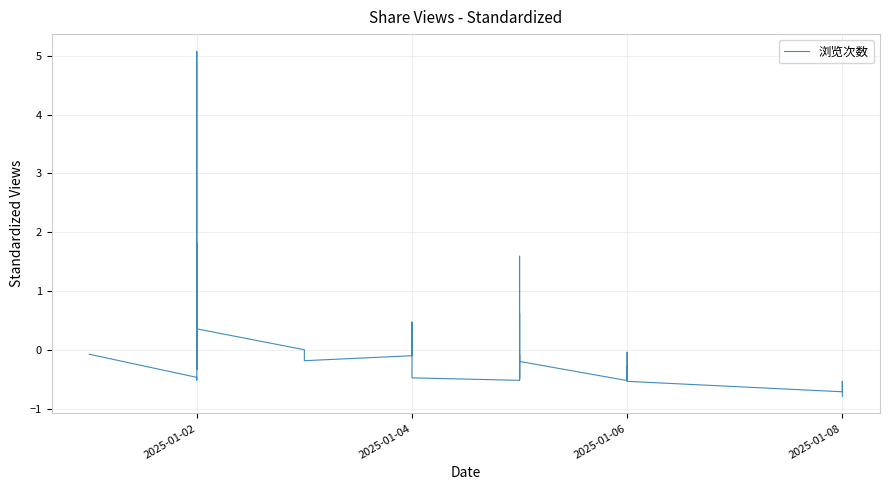

Is this an area chart (filled region under the line)?

No